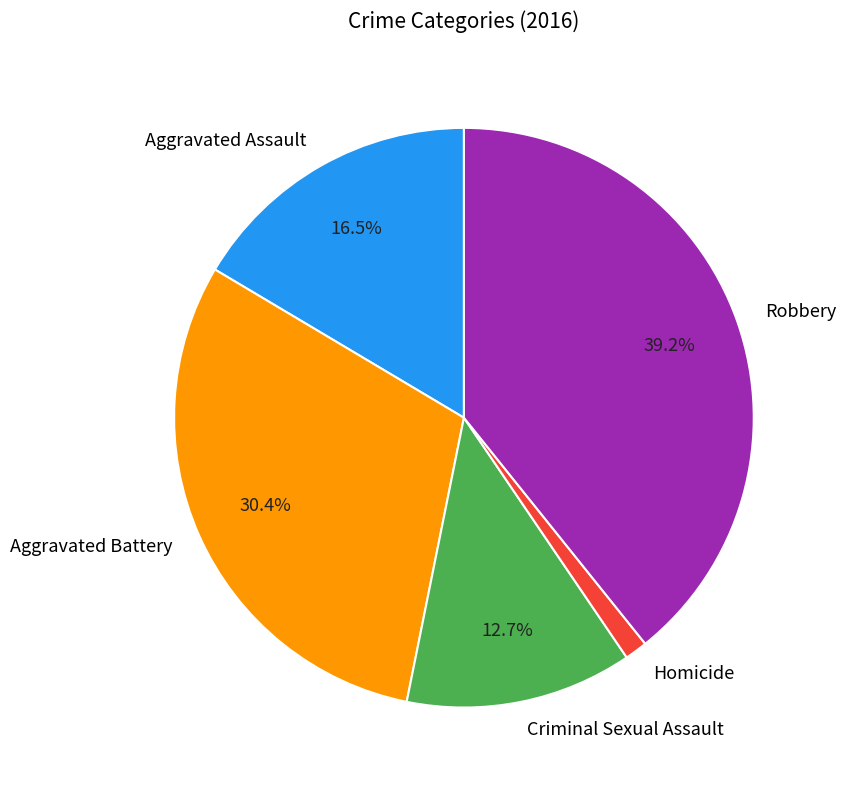

Does Aggravated Battery account for over 50% of the chart?

No